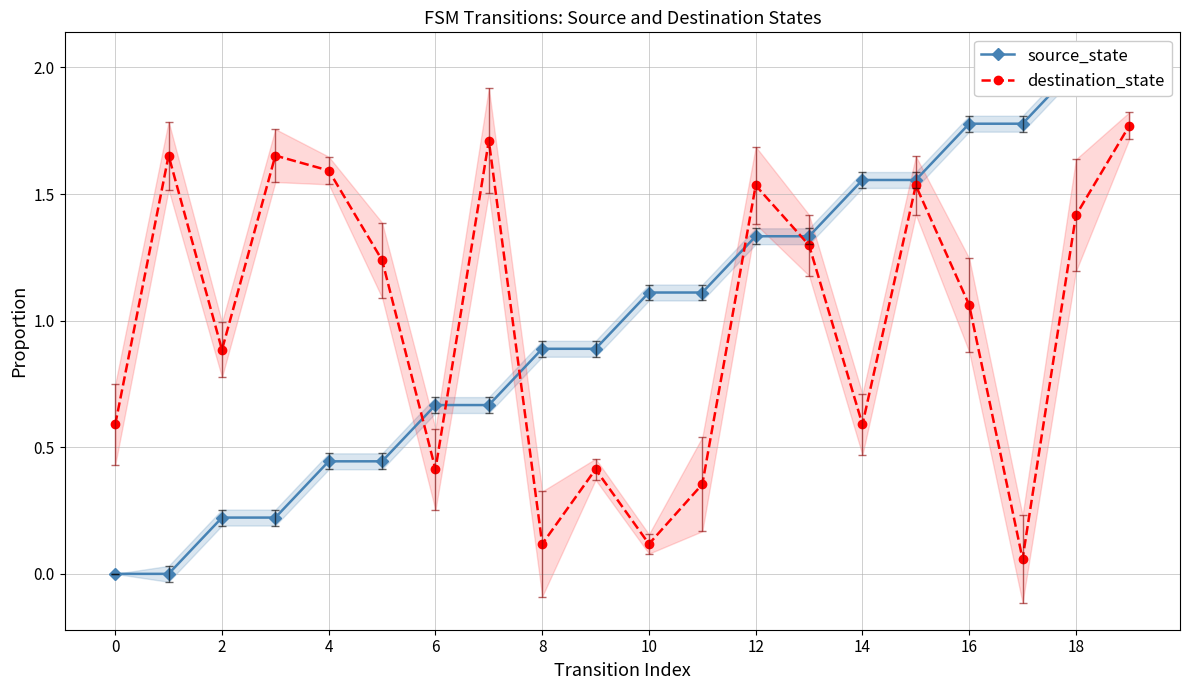

What is the difference between the destination_state values at 15 and 18?

0.1